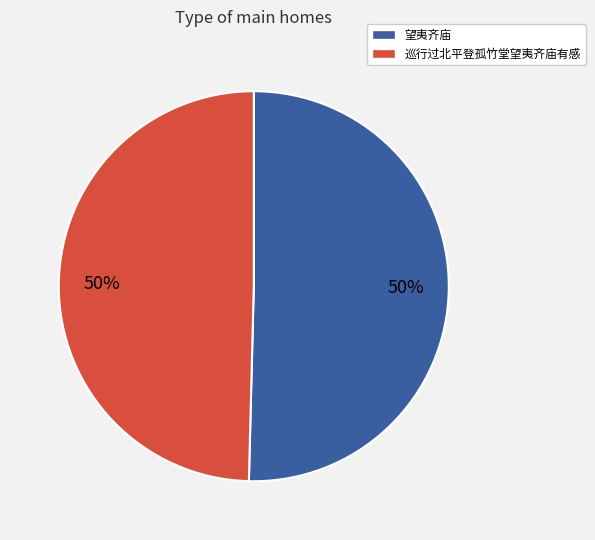

True or false: 望夷齐庙 accounts for 50% of the total.

True